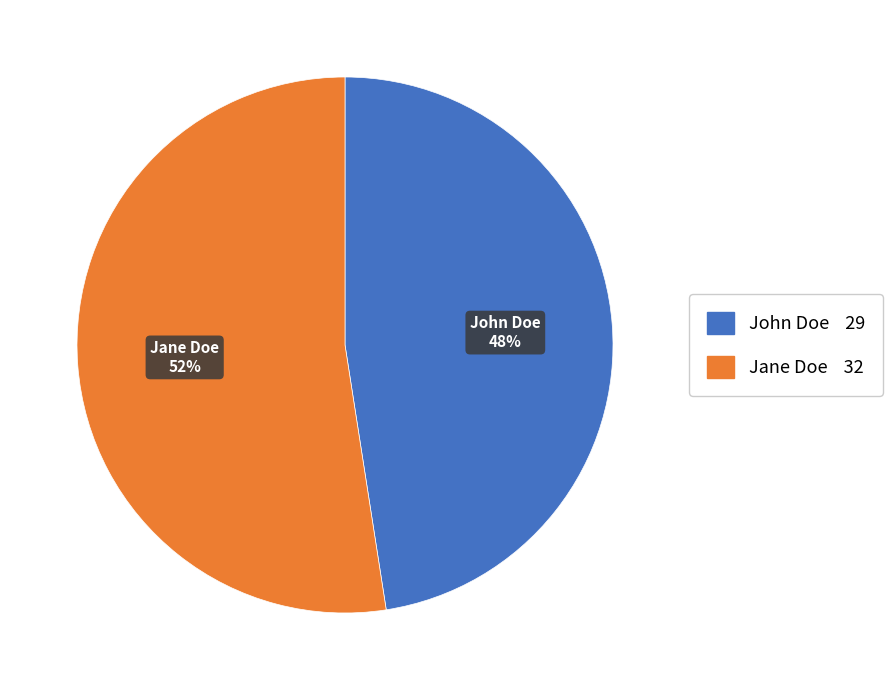

Between John Doe and Jane Doe, which is larger?

Jane Doe